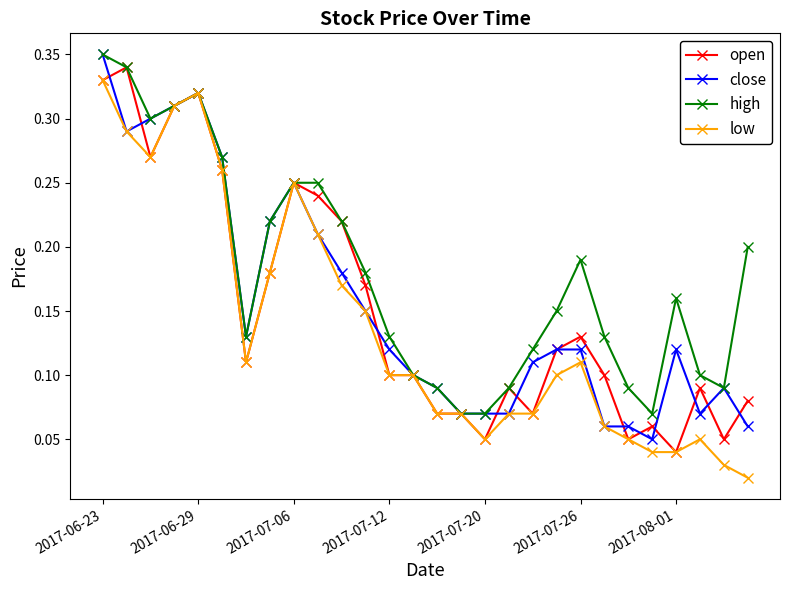

Count the open values in the range 0 to 1.

28